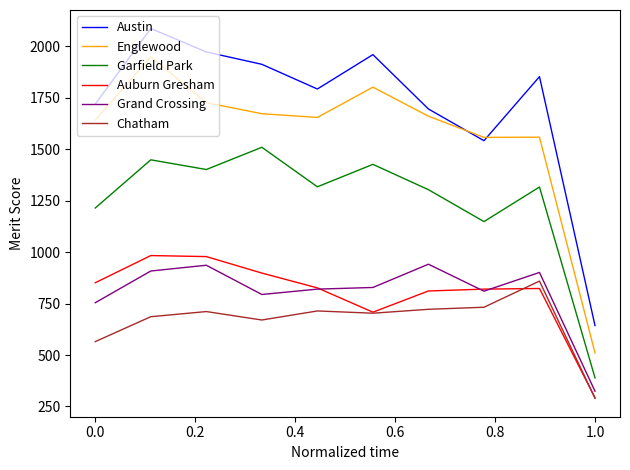

Which series has the largest total across all categories?

Austin